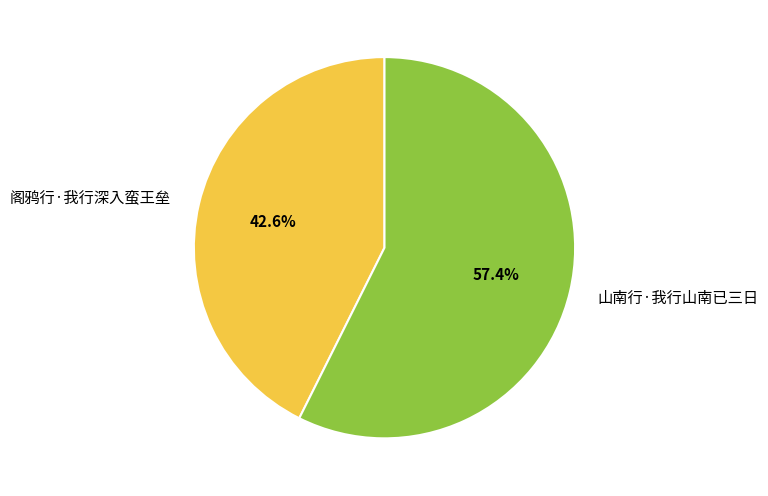

The 阁鸦行·我行深入蛮王垒 slice represents 43% of the pie. True or false?

True